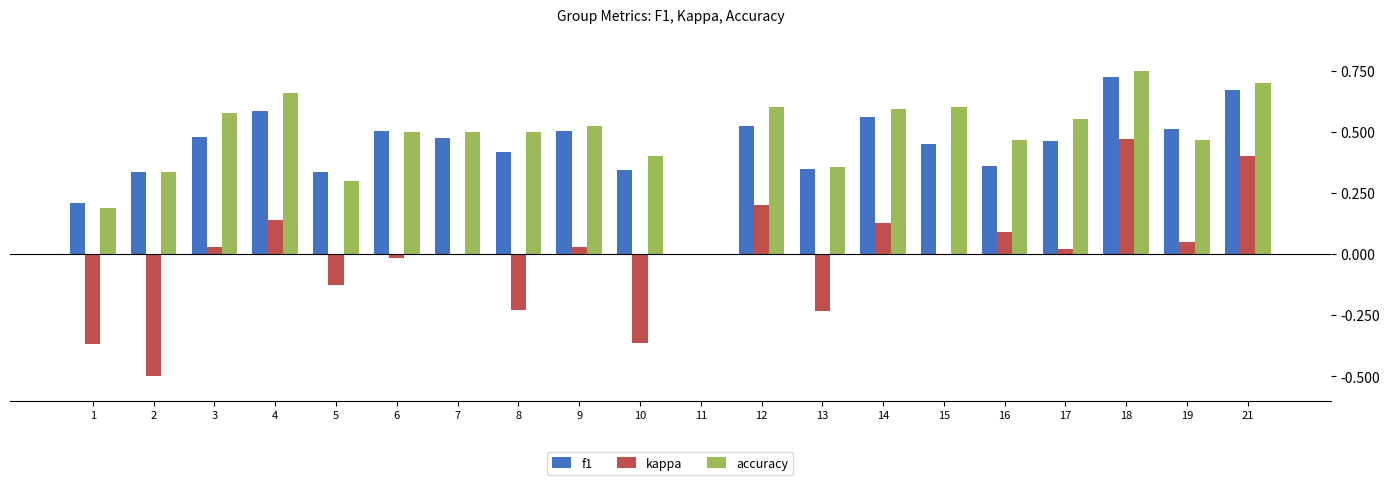

At which category is the sum across all series the highest?

18